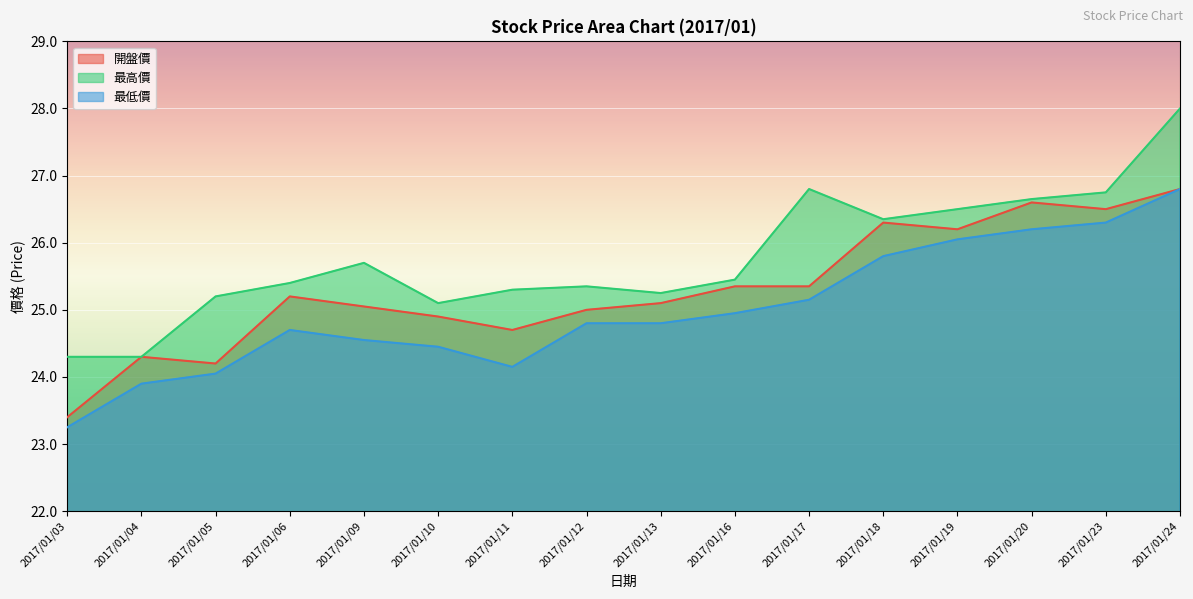

True or false: 最低價 and 開盤價 cross at least once.

False